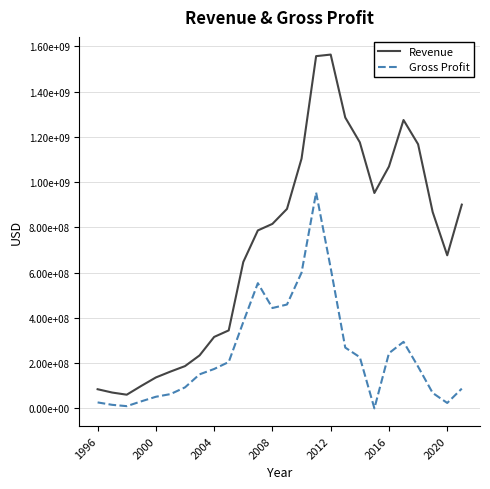

Is this an area chart (filled region under the line)?

No